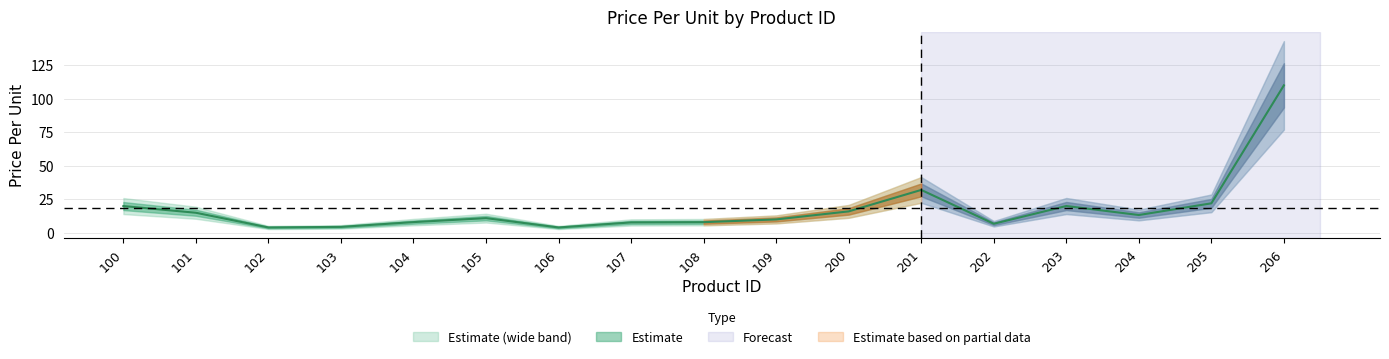

Reading right to left, what are all the values shown in this chart?

206=110.0	205=22.0	204=13.3	203=20.0	202=6.8	201=32.0	200=16.0	109=10.0	108=8.0	107=7.8	106=4.0	105=10.9	104=8.0	103=4.4	102=4.0	101=15.0	100=20.0